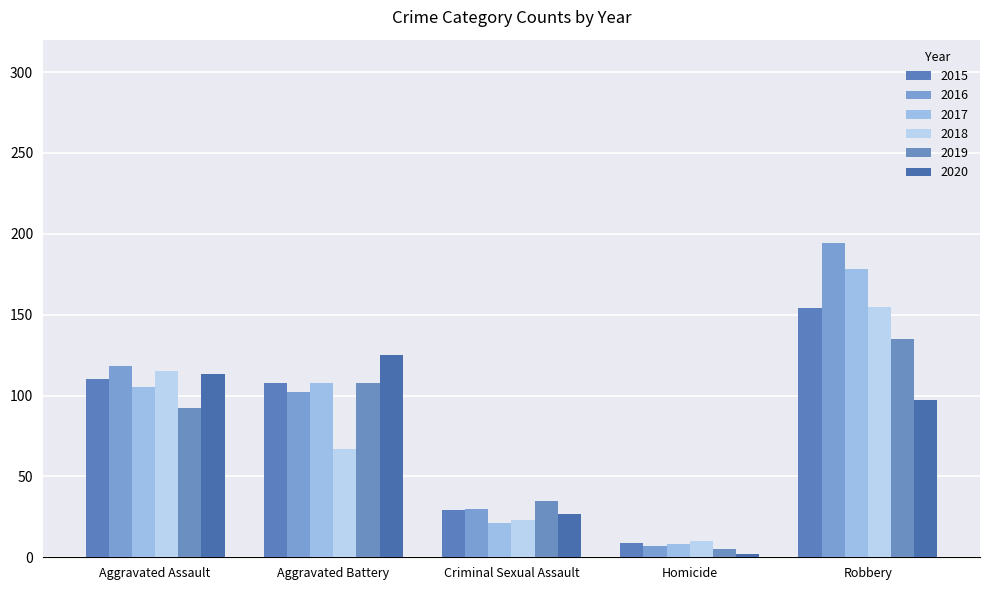

Reading left to right, transcribe all the data shown in this chart.

2015: Aggravated Assault=110	Aggravated Battery=108	Criminal Sexual Assault=29	Homicide=9	Robbery=154
2016: Aggravated Assault=118	Aggravated Battery=102	Criminal Sexual Assault=30	Homicide=7	Robbery=194
2017: Aggravated Assault=105	Aggravated Battery=108	Criminal Sexual Assault=21	Homicide=8	Robbery=178
2018: Aggravated Assault=115	Aggravated Battery=67	Criminal Sexual Assault=23	Homicide=10	Robbery=155
2019: Aggravated Assault=92	Aggravated Battery=108	Criminal Sexual Assault=35	Homicide=5	Robbery=135
2020: Aggravated Assault=113	Aggravated Battery=125	Criminal Sexual Assault=27	Homicide=2	Robbery=97